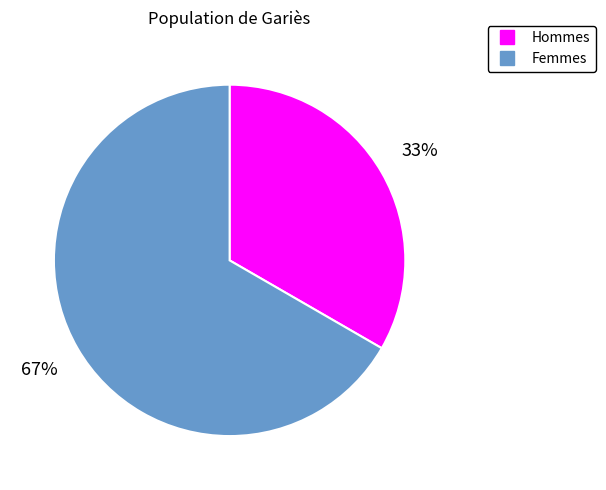

Is there a majority slice in this chart?

Yes